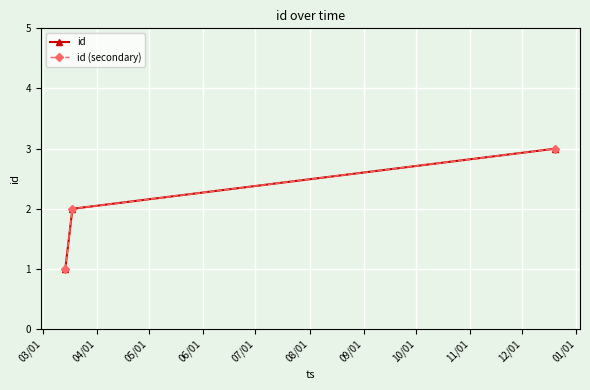

What is the highest value of the id (secondary) series?

3